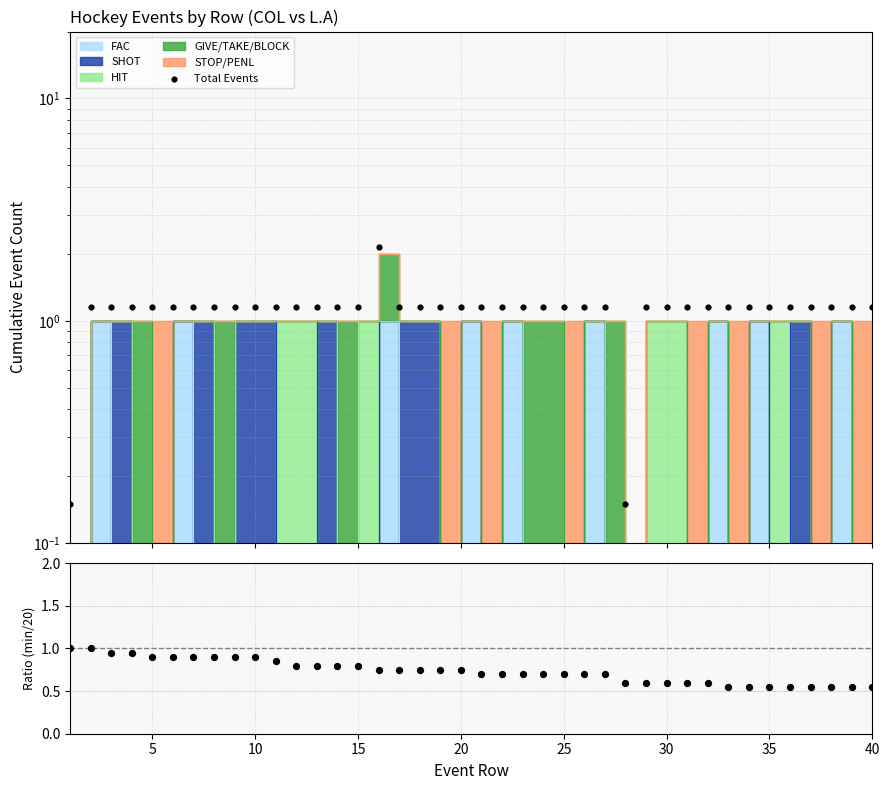

Is the value of minute/20 at 38 greater than the value of Total Events at 11?

No